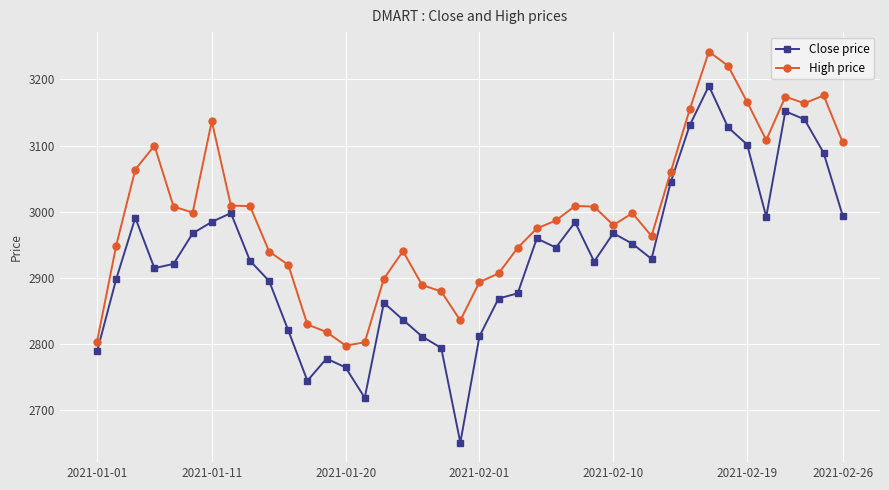

Which series has the largest range (max minus min)?

Close price